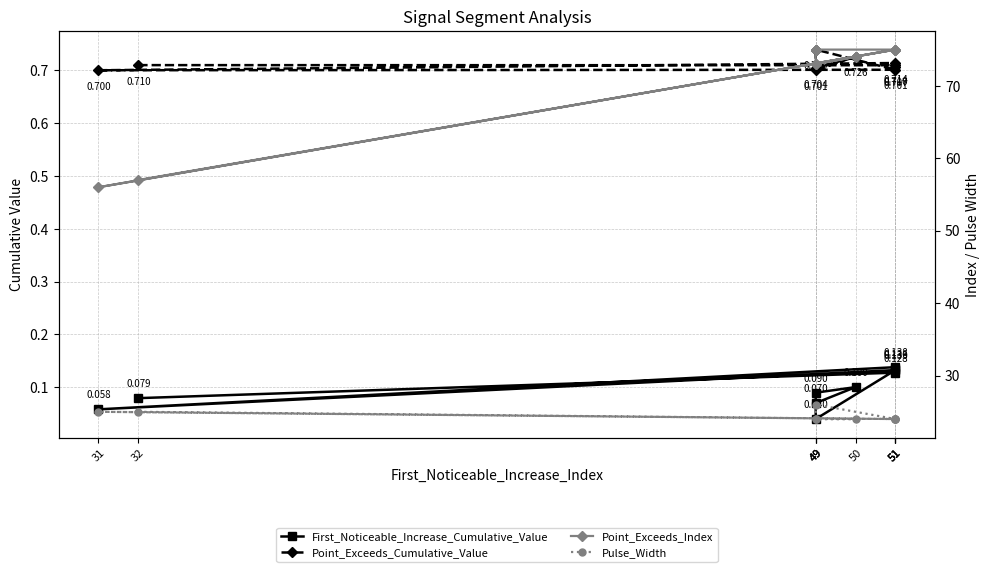

Reading right to left, extract all data points from this chart.

First_Noticeable_Increase_Cumulative_Value: 49=0.1	50=0.1	49=0.1	49=0.0	51=0.1	31=0.1	51=0.1	51=0.1	51=0.1	32=0.1
Point_Exceeds_Cumulative_Value: 49=0.7	50=0.7	49=0.7	49=0.7	51=0.7	31=0.7	51=0.7	51=0.7	51=0.7	32=0.7
Point_Exceeds_Index: 49=73.0	50=74.0	49=73.0	49=75.0	51=75.0	31=56.0	51=75.0	51=75.0	51=75.0	32=57.0
Pulse_Width: 49=24.0	50=24.0	49=24.0	49=26.0	51=24.0	31=25.0	51=24.0	51=24.0	51=24.0	32=25.0